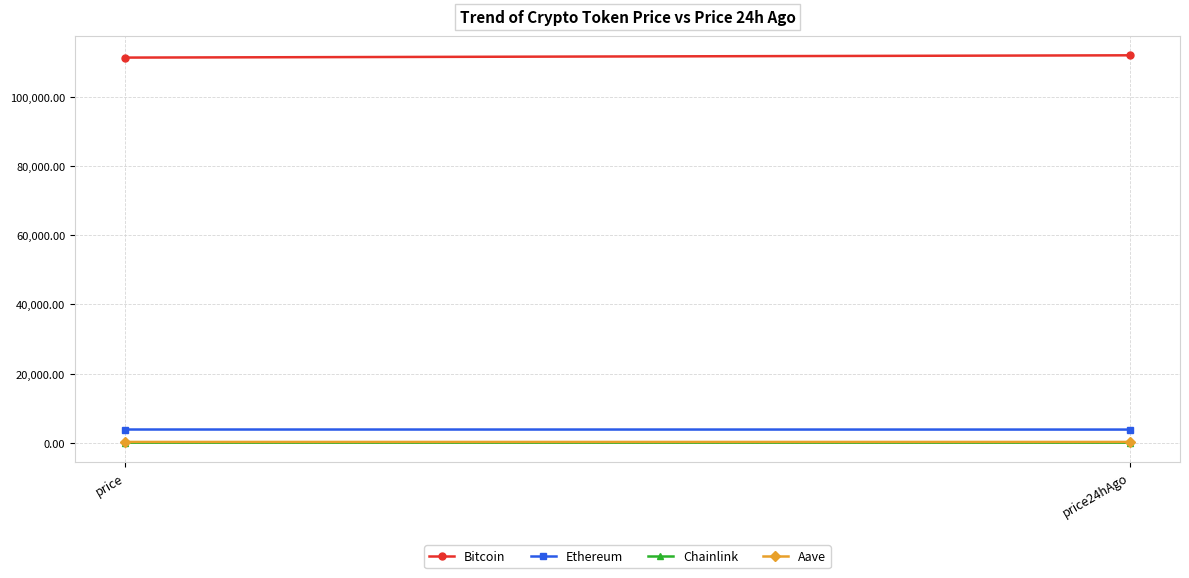

What is the label of the 1st point from the right?

price24hAgo